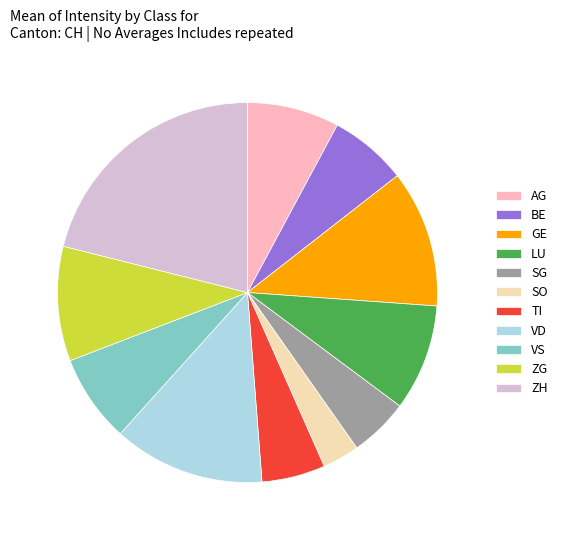

True or false: LU accounts for 22% of the total.

False